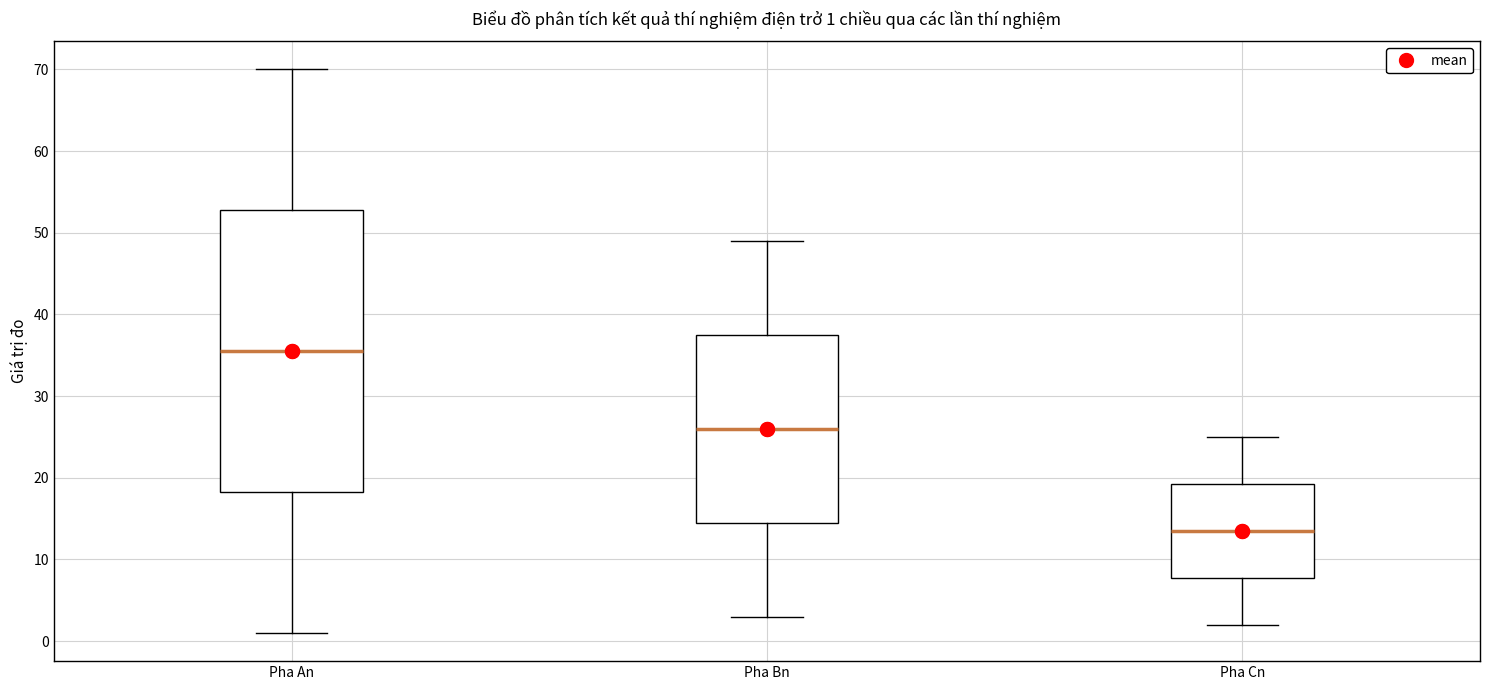

Which box is the tallest, from its lower edge to its upper edge?

Pha An